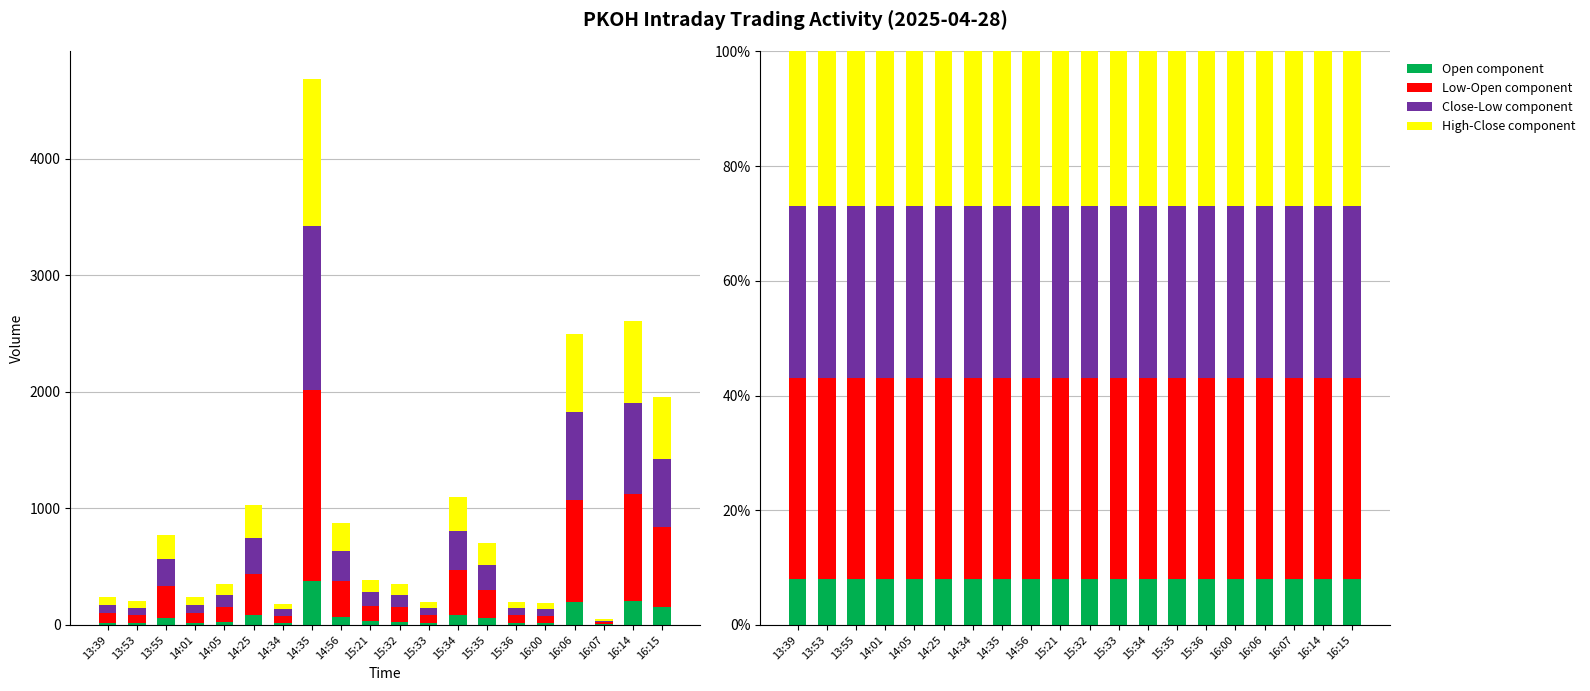

What is the difference between the highest and lowest values at 14:01?

27.0